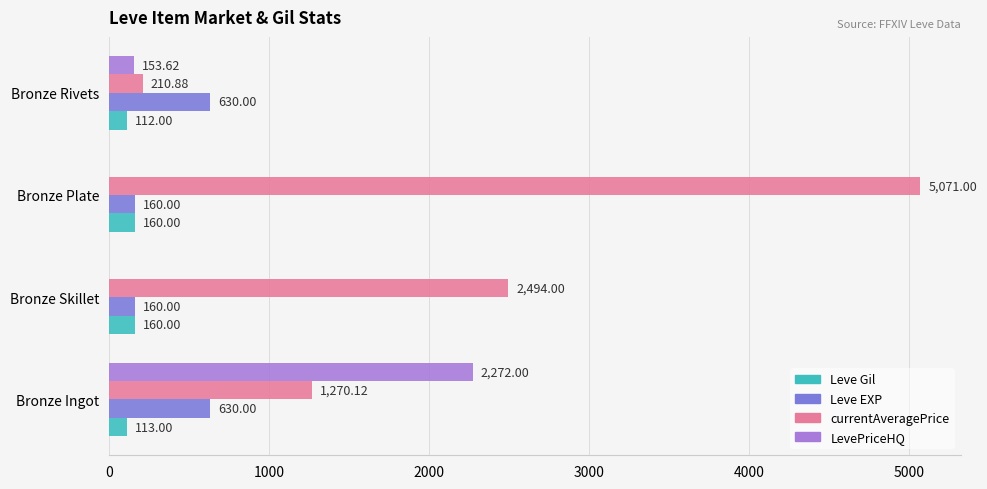

At which category is the sum across all series the highest?

Bronze Plate